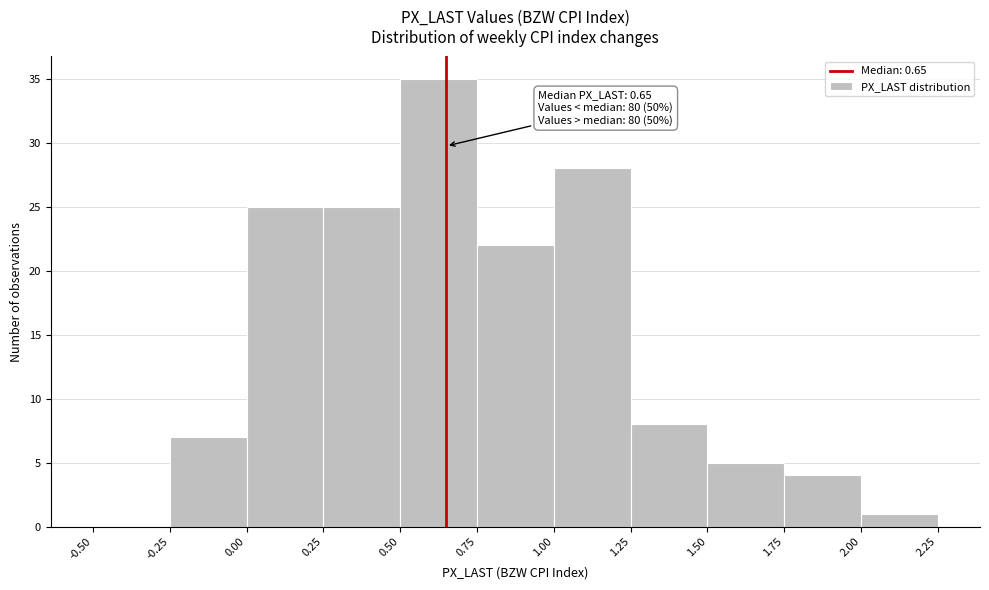

Over which range of the x-axis is the bar tallest?

0.50 to 0.75